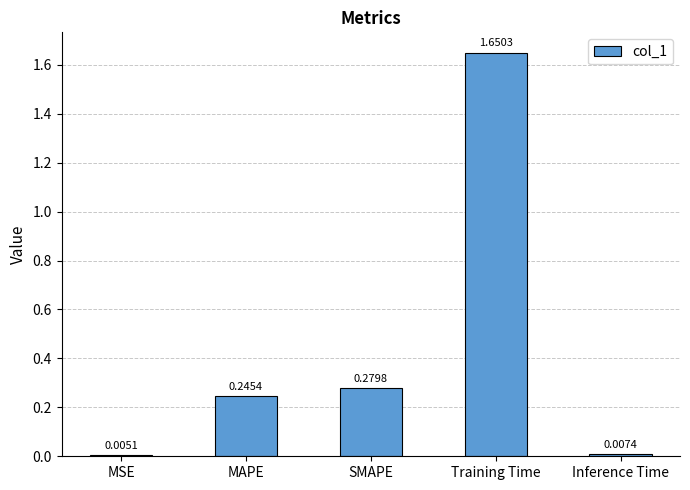

Which has a higher value, MSE or MAPE?

MAPE